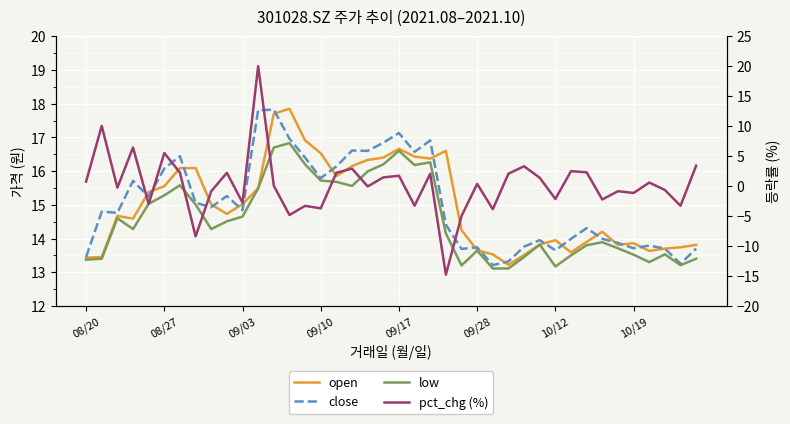

True or false: low and open cross at least once.

False